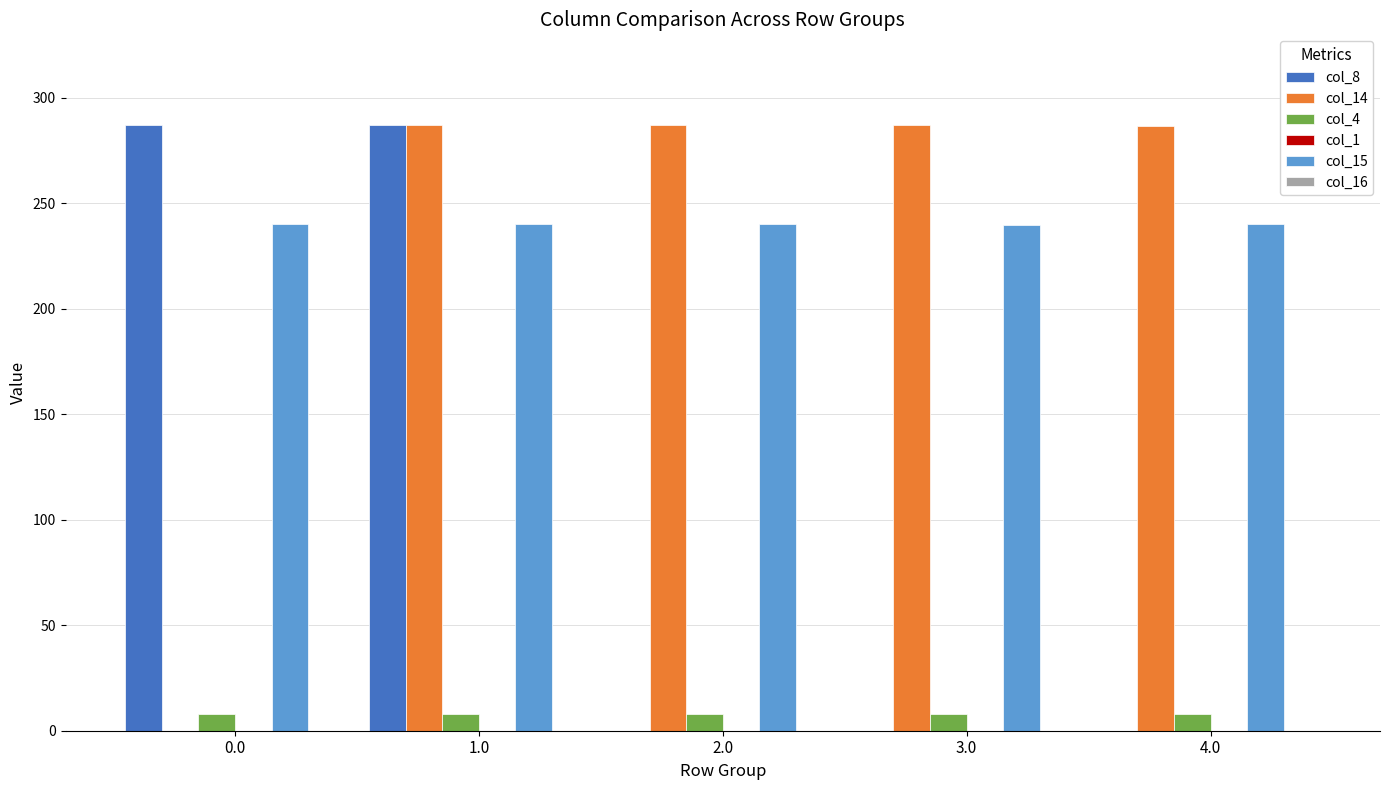

What is the maximum value shown in the chart?

287.0